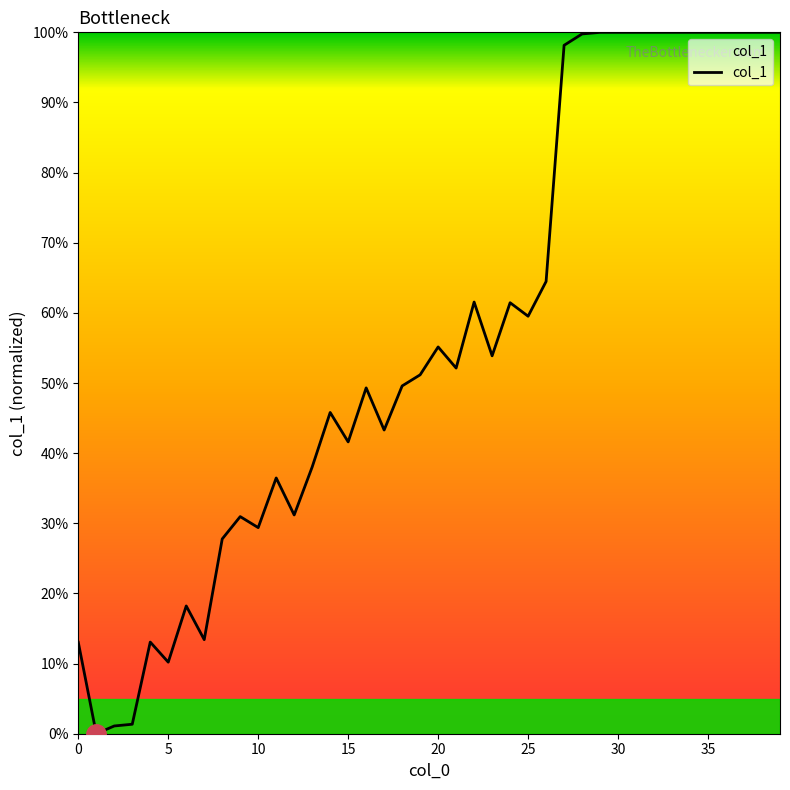

What is the difference between the maximum and minimum values?

100.0